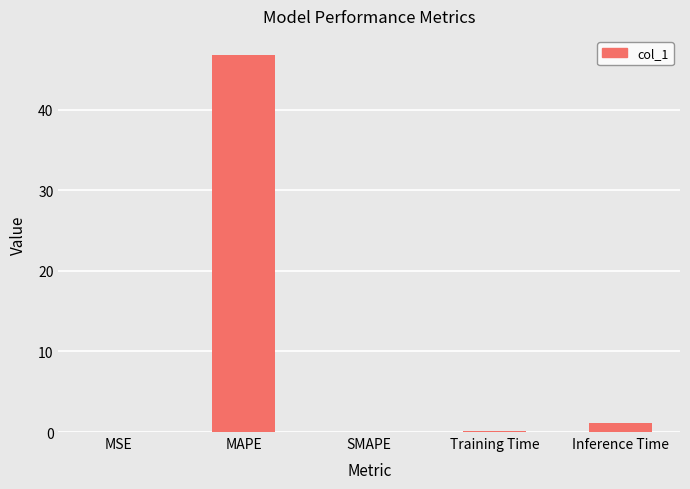

What is the sum of the values at Training Time and MSE?

0.1